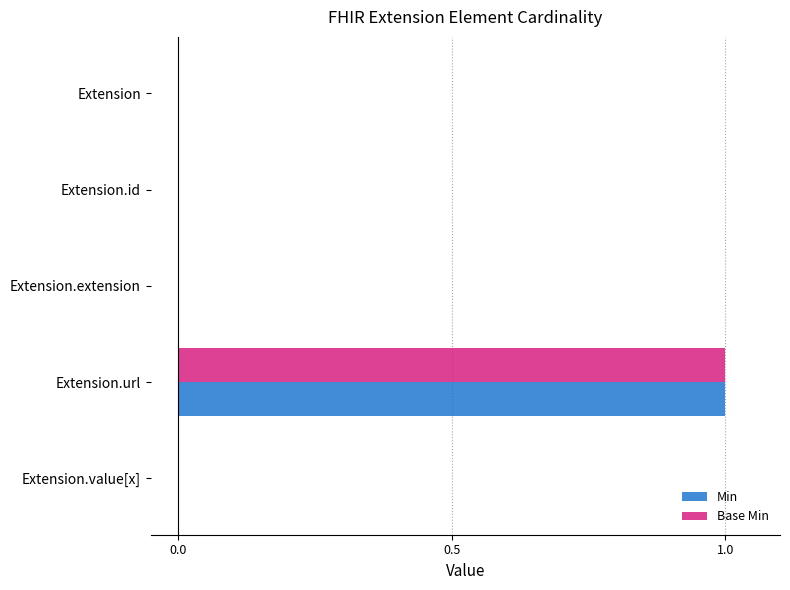

What is the sum of all Min values?

1